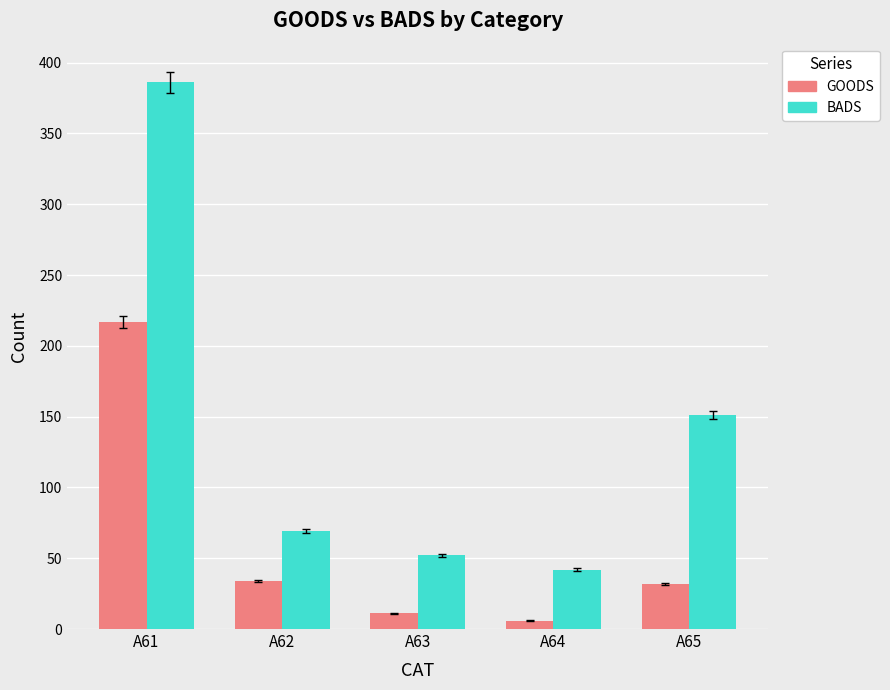

Which series has the largest range (max minus min)?

BADS